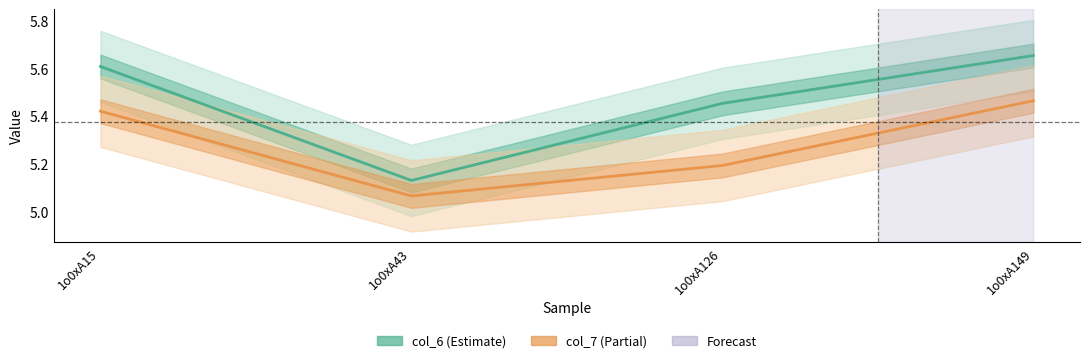

Rank the series by their average value, from highest to lowest.

col_6, col_7